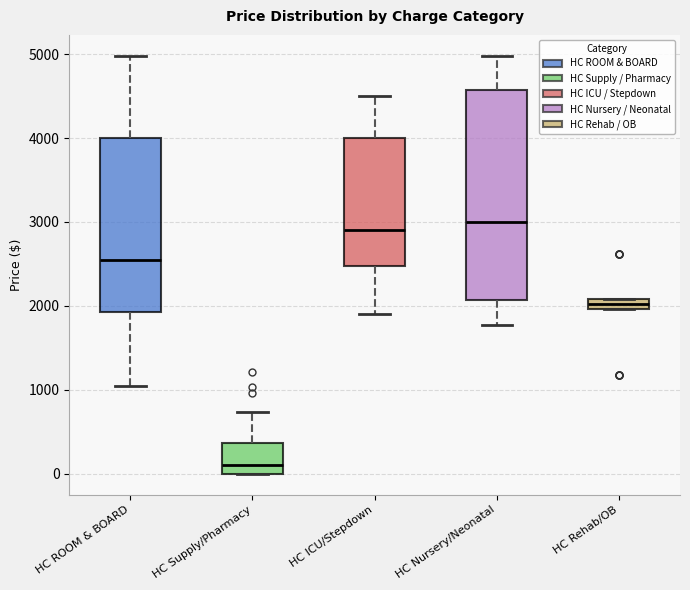

Which box is the tallest, from its lower edge to its upper edge?

HC Nursery/Neonatal